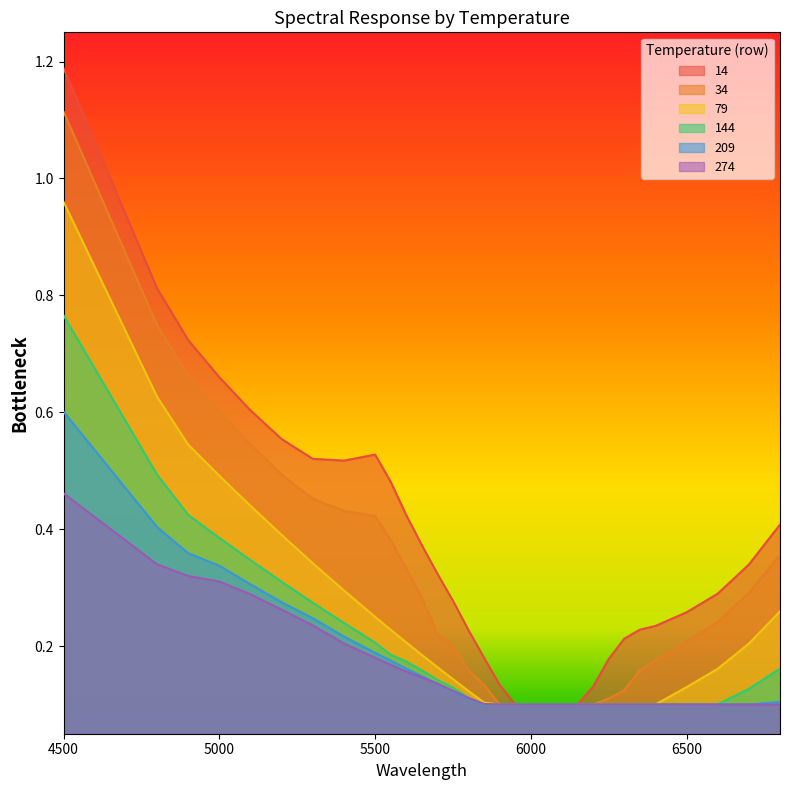

True or false: 14 has a value of 0.3 at 5100.

False